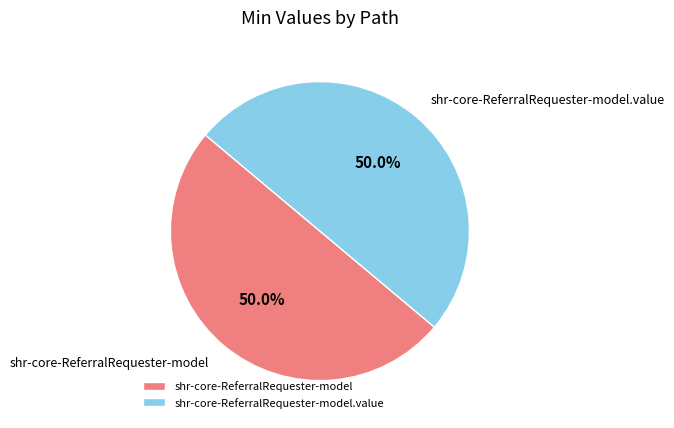

How many slices are in this pie chart?

2